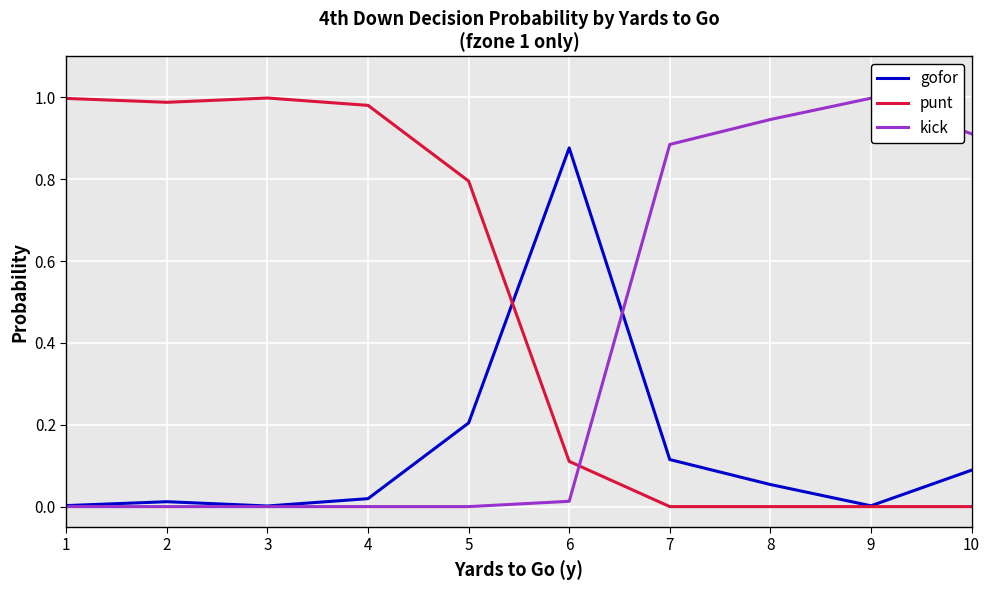

Which series changed the most between 2 and 7?

punt